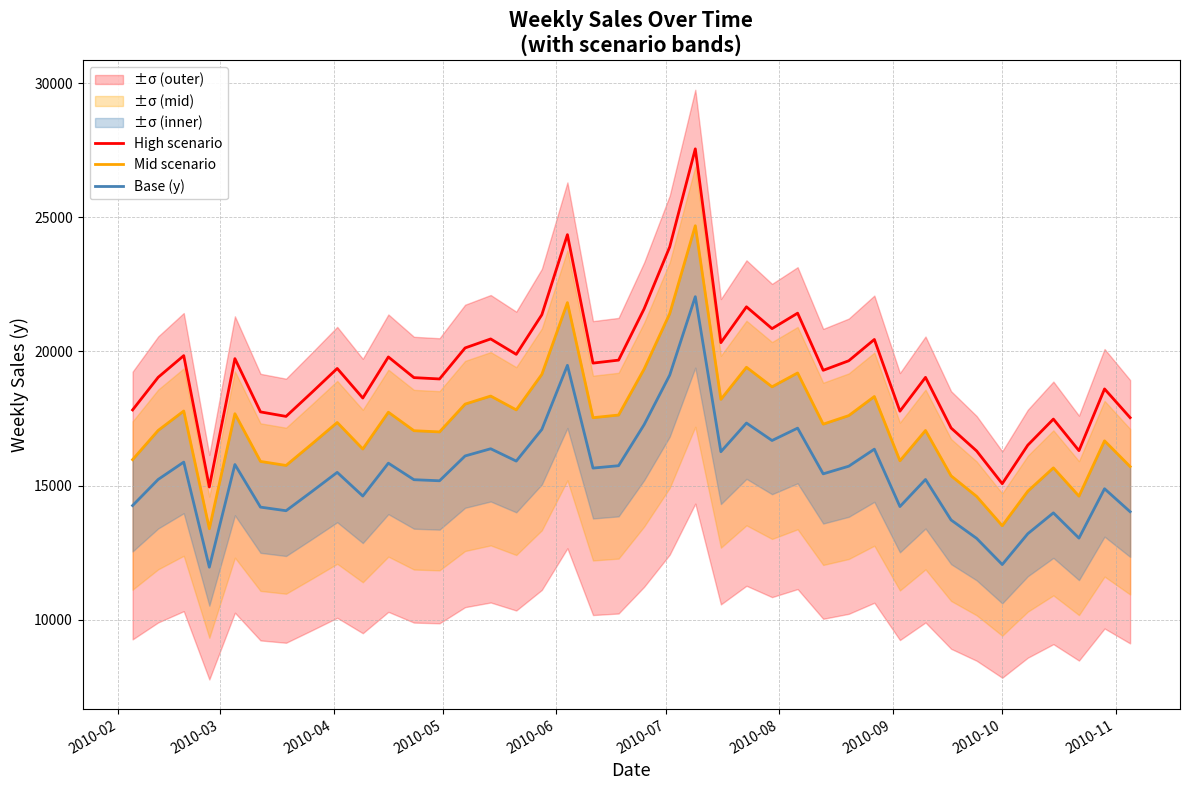

True or false: High scenario and Base (y) cross at least once.

False